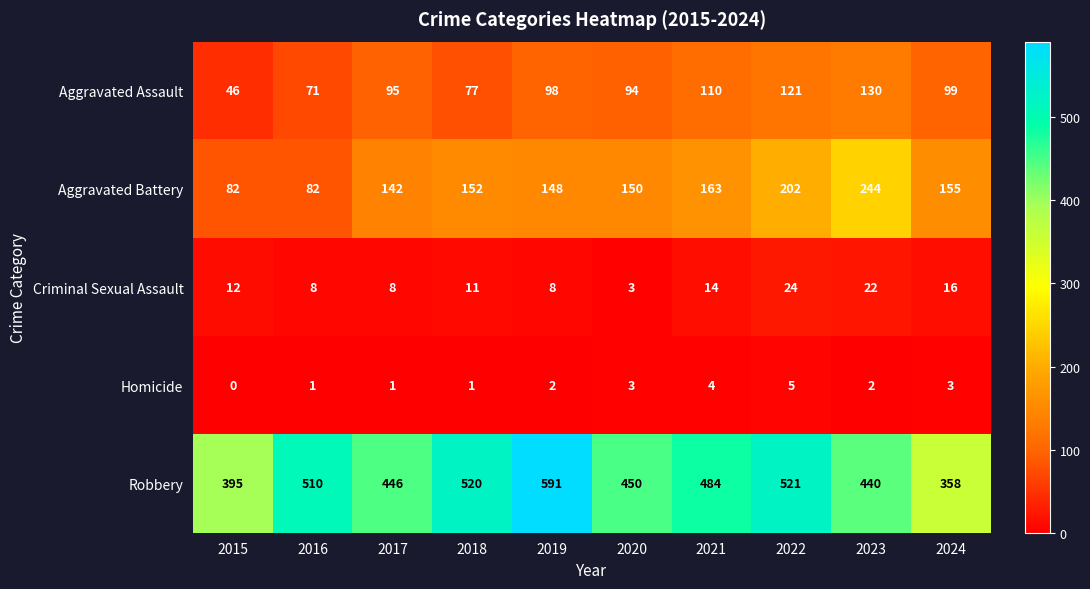

What is the sum of all Criminal Sexual Assault values?

126